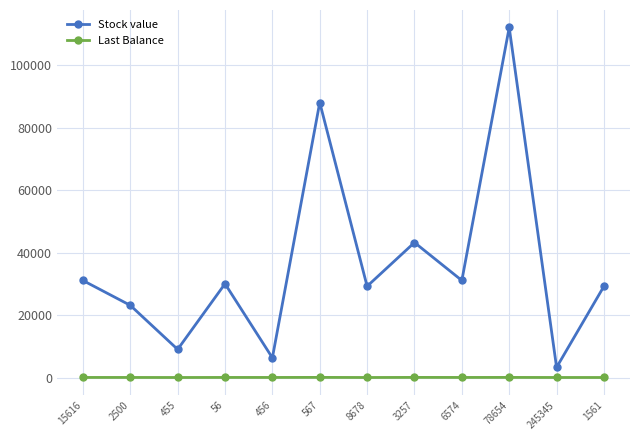

Which series has the largest range (max minus min)?

Stock value